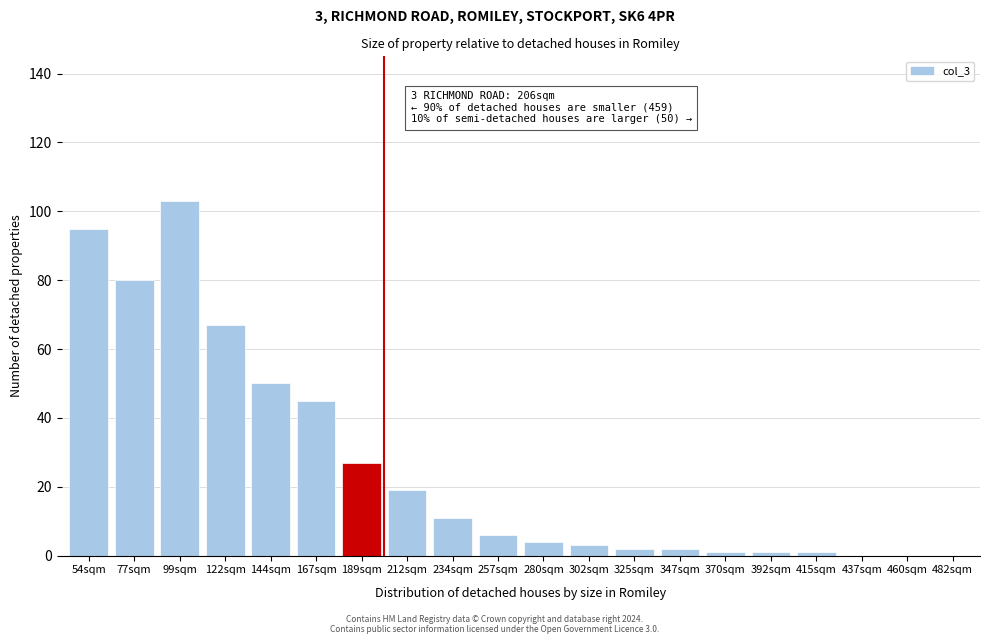

Reading left to right, transcribe all the data shown in this chart.

54sqm=95	77sqm=80	99sqm=103	122sqm=67	144sqm=50	167sqm=45	189sqm=27	212sqm=19	234sqm=11	257sqm=6	280sqm=4	302sqm=3	325sqm=2	347sqm=2	370sqm=1	392sqm=1	415sqm=1	437sqm=0	460sqm=0	482sqm=0